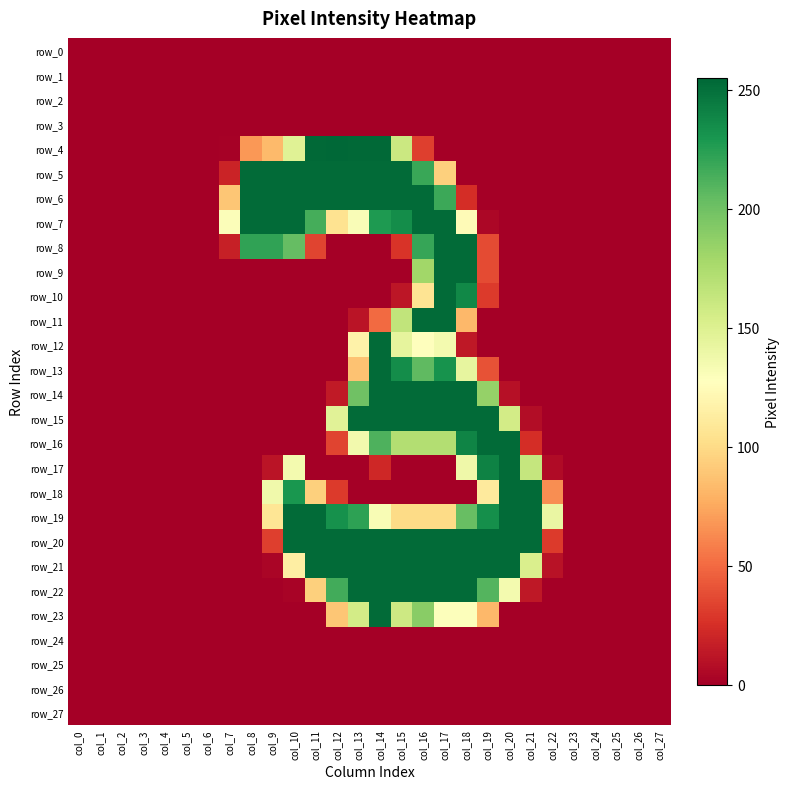

Where is row_8 nearest to the value 126?

col_10